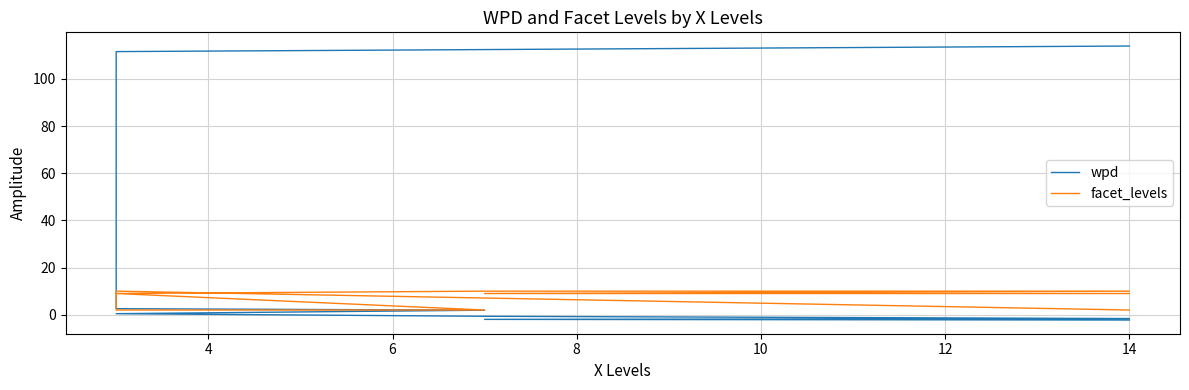

Where does the wpd series first go above 0?

14